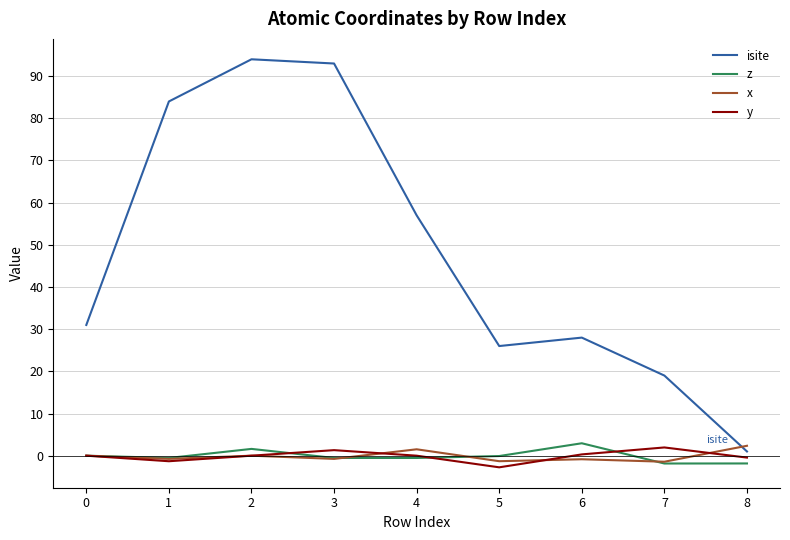

What is the average value of the isite series?

48.1